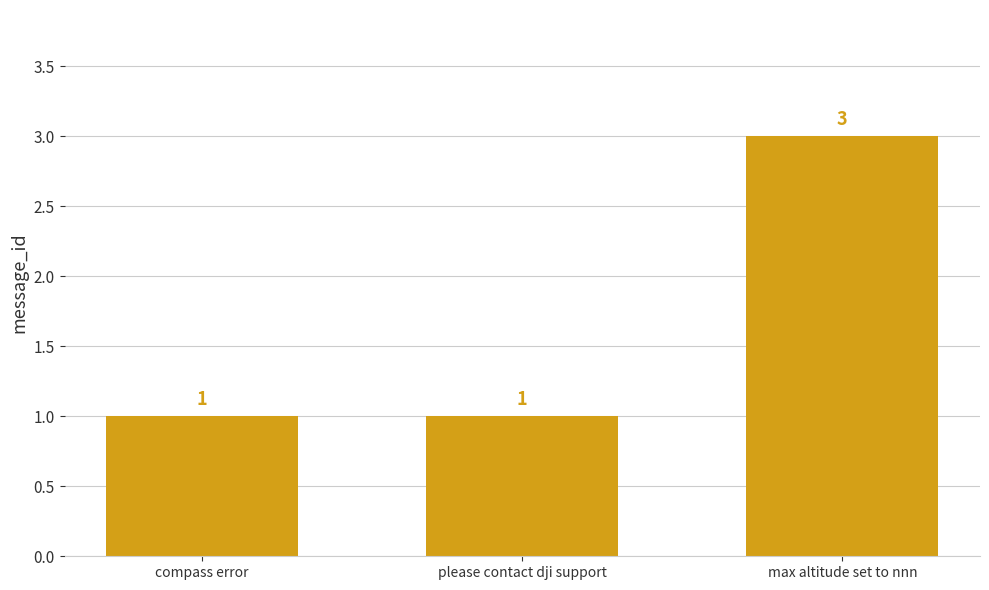

Reading left to right, list all the values displayed in this chart.

1	1	3